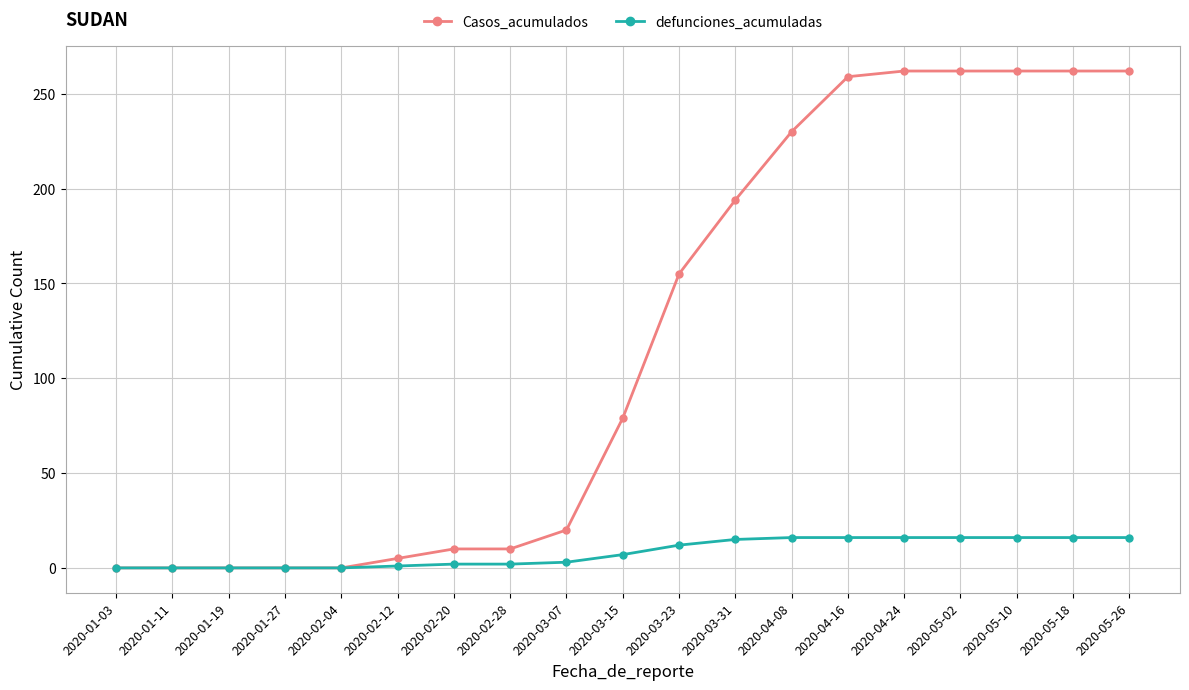

What is the difference between the highest and lowest values at 2020-04-08?

214